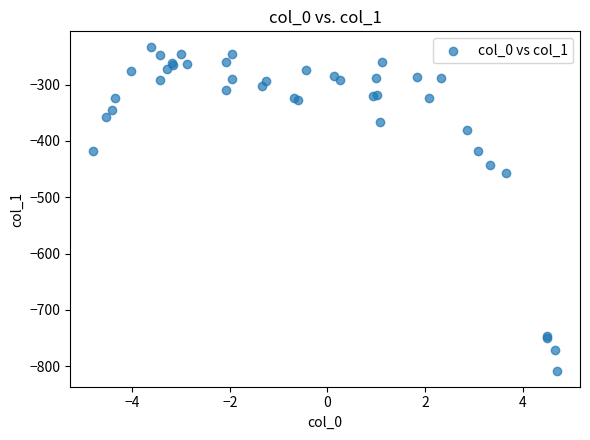

What Y value in the scatter plot is closest to -520?

-457.8